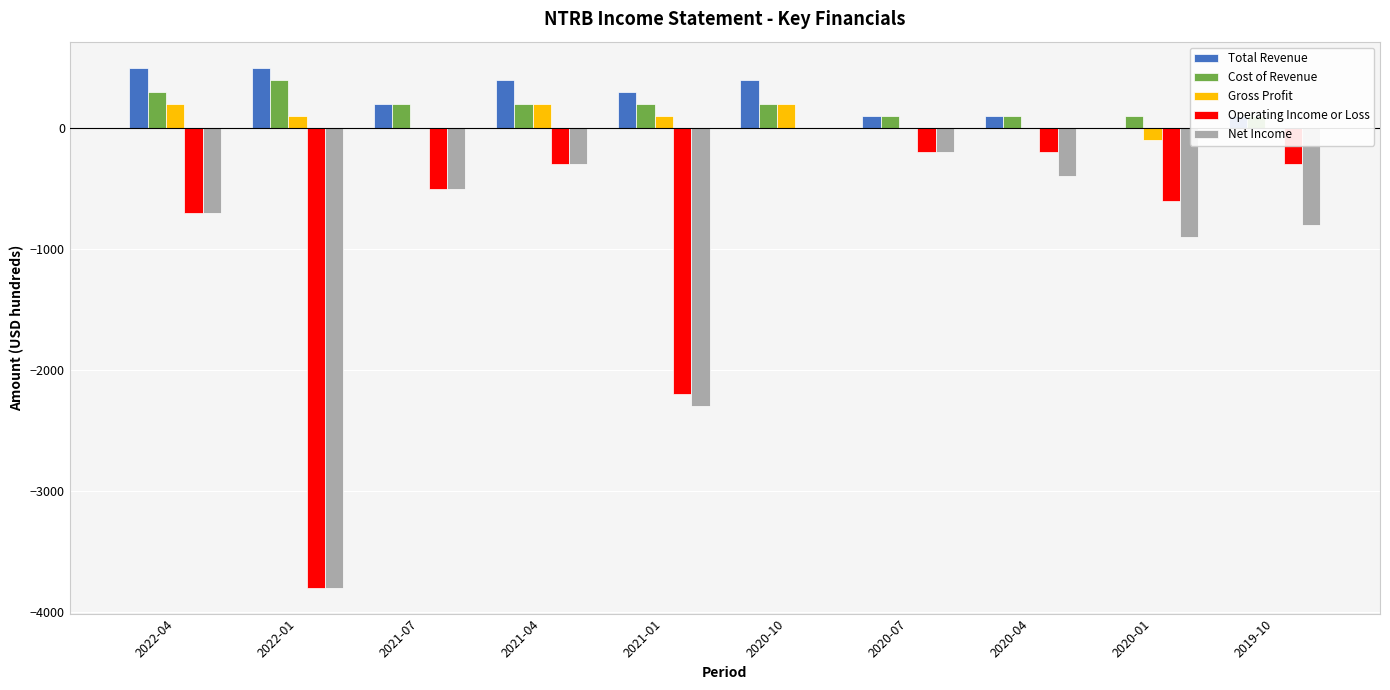

Reading left to right, extract all data points from this chart.

Total Revenue: 500	500	200	400	300	400	100	100	0	100
Cost of Revenue: 300	400	200	200	200	200	100	100	100	100
Gross Profit: 200	100	0	200	100	200	0	0	-100	0
Operating Income or Loss: -700	-3800	-500	-300	-2200	0	-200	-200	-600	-300
Net Income: -700	-3800	-500	-300	-2300	0	-200	-400	-900	-800